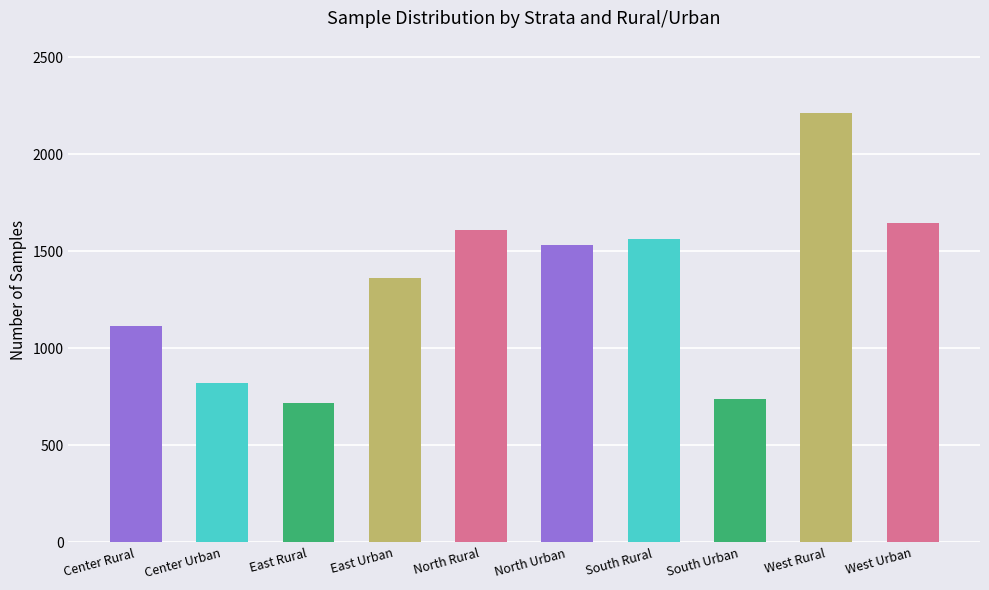

Reading left to right, extract all data points from this chart.

1116	821	717	1363	1610	1535	1566	739	2211	1644